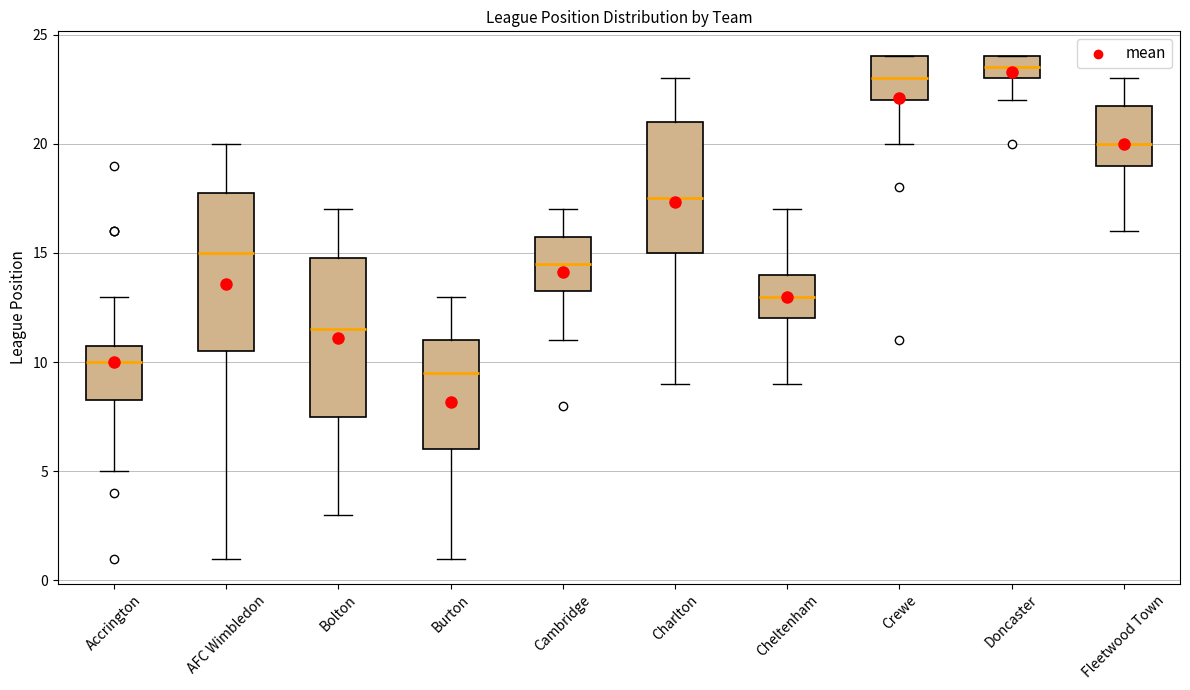

Which box has the highest median line?

Doncaster